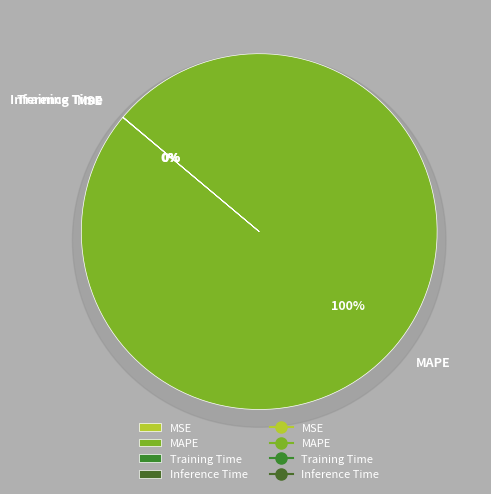

Rank the categories by value from lowest to highest.

Inference Time, Training Time, MSE, MAPE